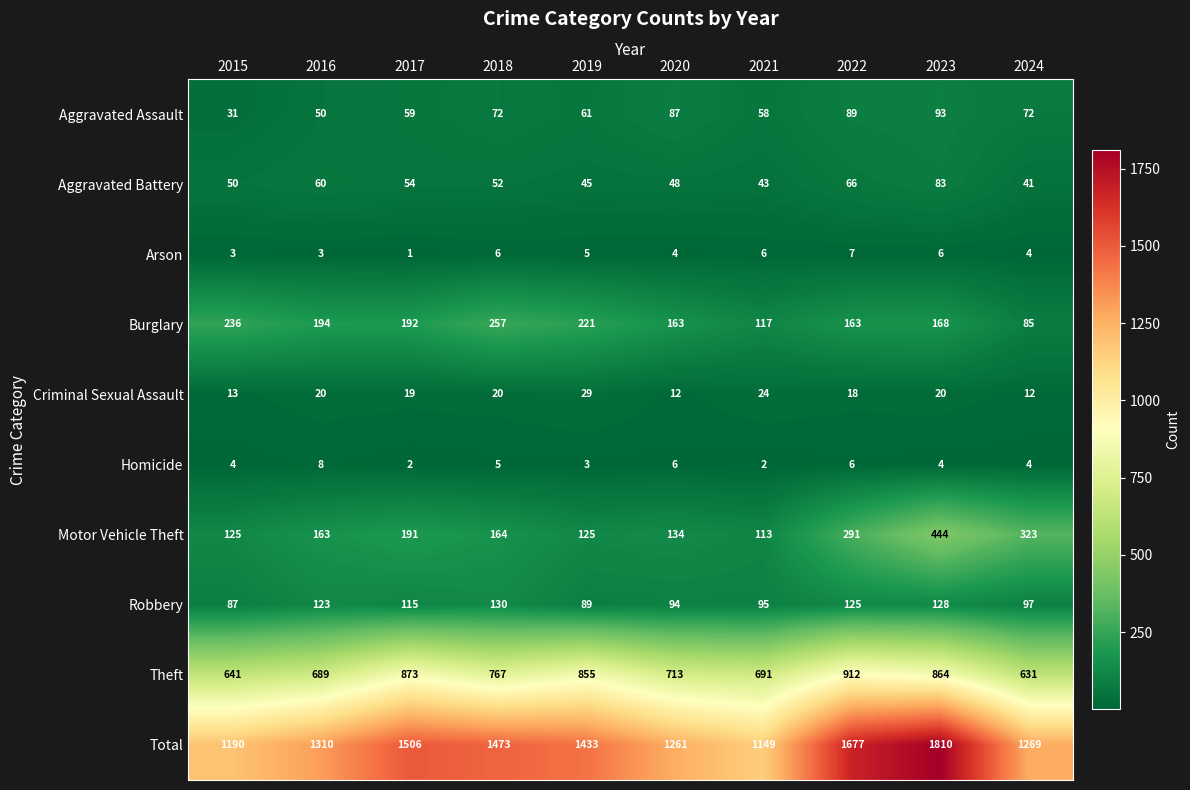

At 2015, list the series in order from largest to smallest.

Total, Theft, Burglary, Motor Vehicle Theft, Robbery, Aggravated Battery, Aggravated Assault, Criminal Sexual Assault, Homicide, Arson